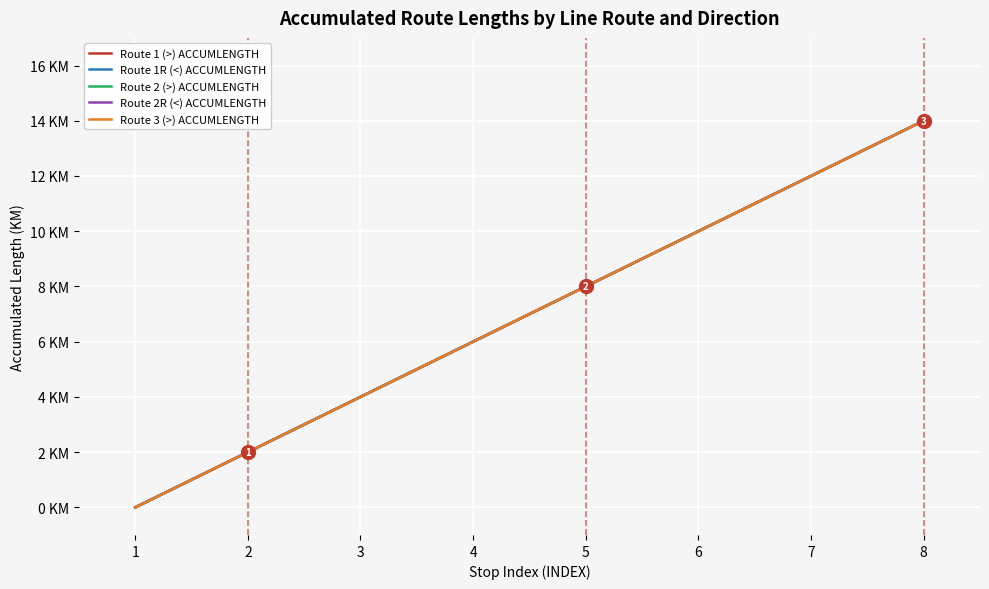

What is the difference between the second highest and minimum values in the Route 1R (<) ACCUMLENGTH series?

12